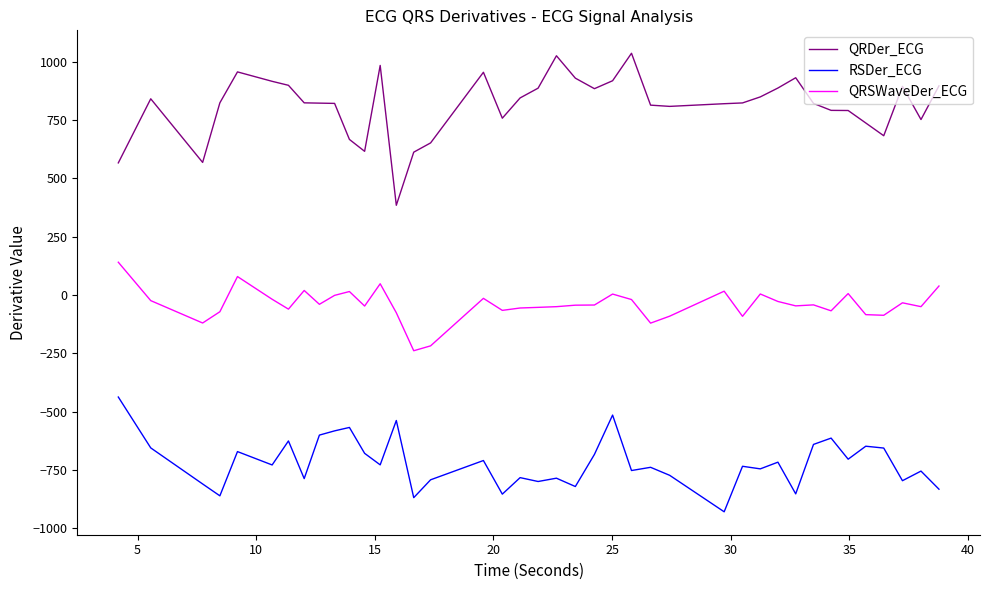

How many distinct data groups are displayed?

3